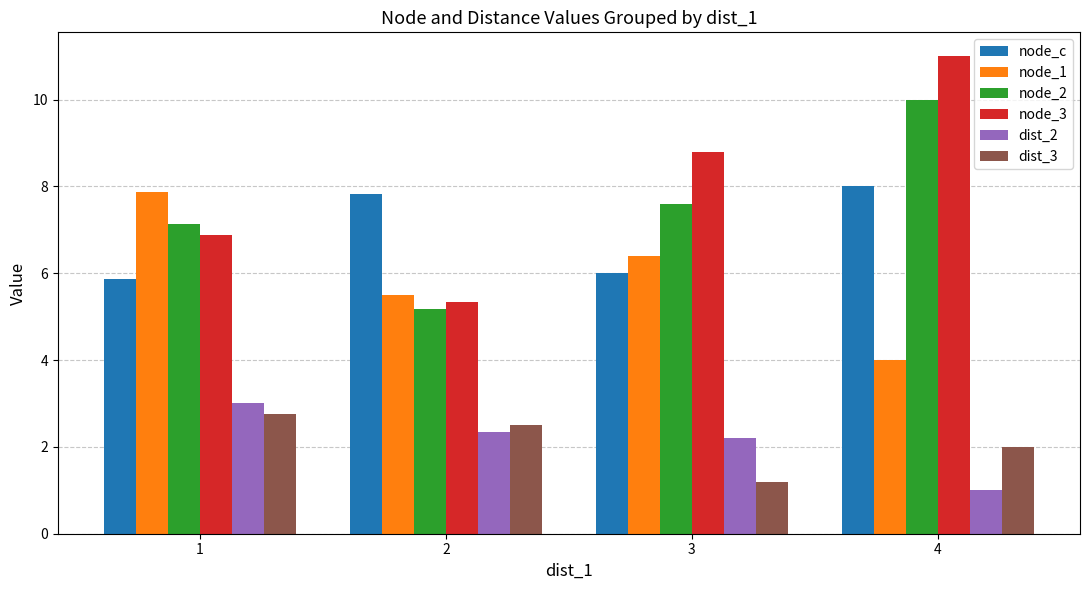

Where is node_3 nearest to the value 8?

3